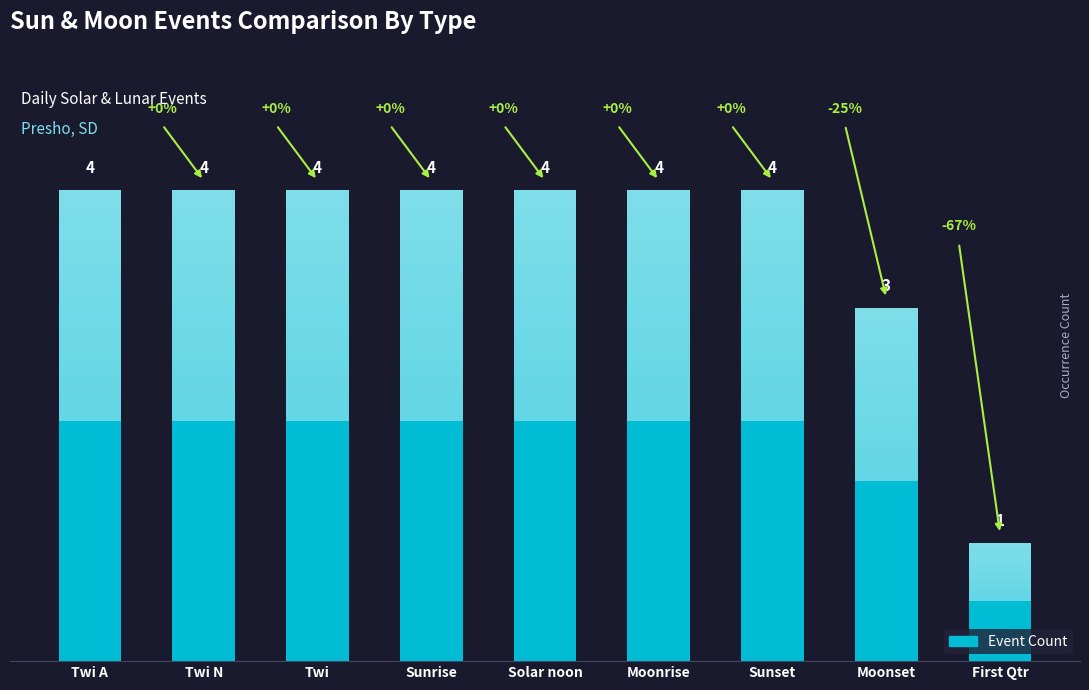

What is the label of the 2nd bar from the left?

Twi N